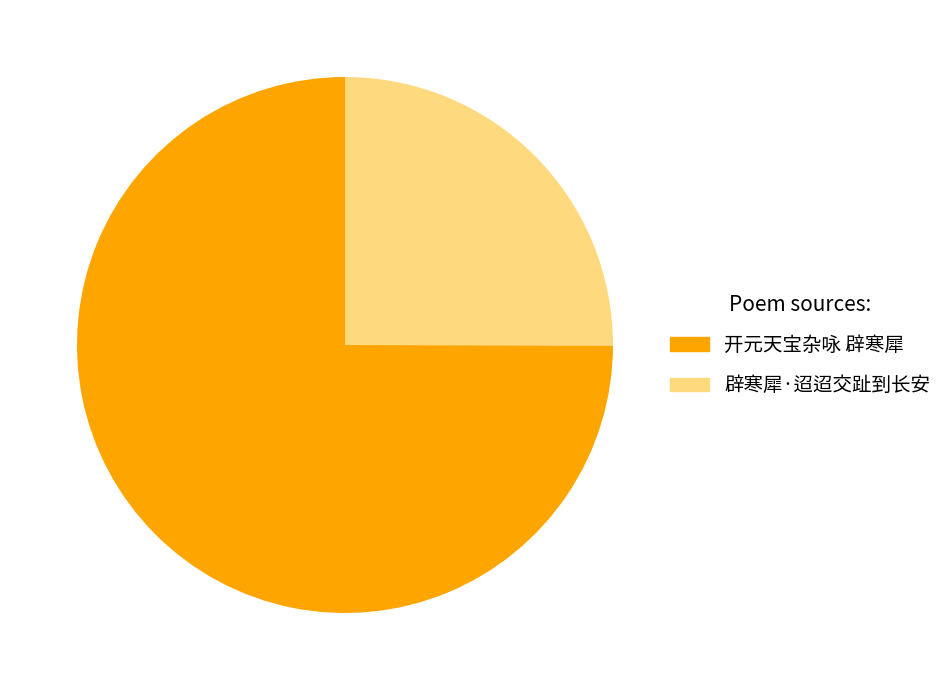

Between 开元天宝杂咏 辟寒犀 and 辟寒犀·迢迢交趾到长安, which is larger?

开元天宝杂咏 辟寒犀